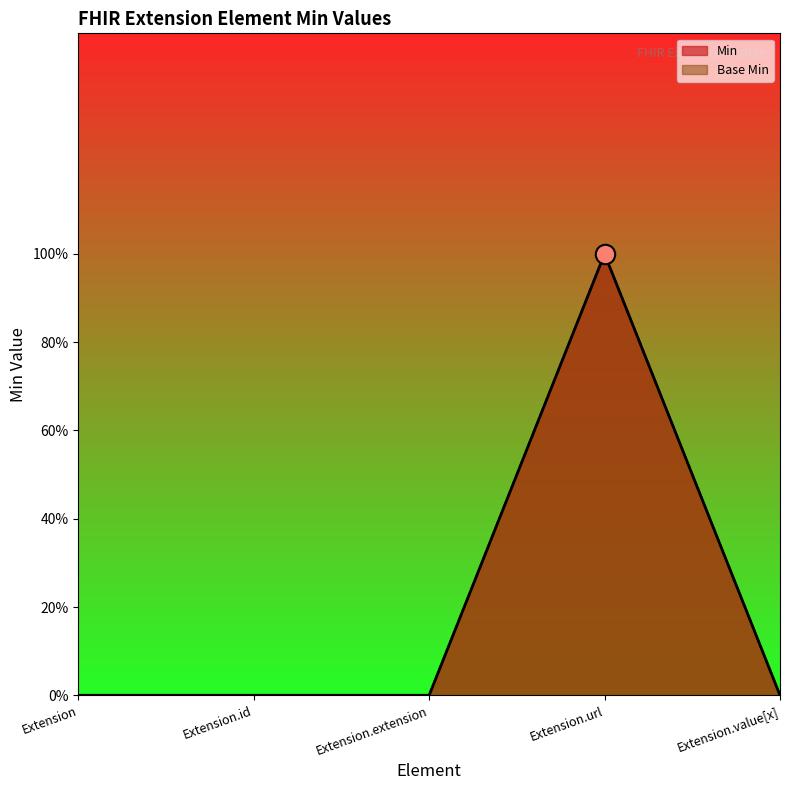

In Min, how many points are higher than both neighbors (excluding endpoints)?

1